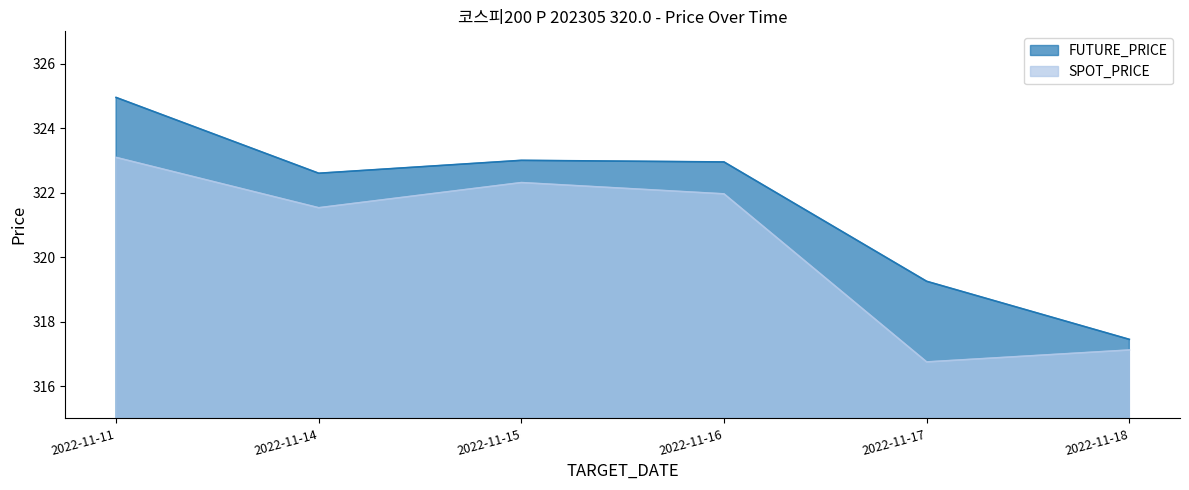

At 2022-11-16, list the series in order from largest to smallest.

FUTURE_PRICE, SPOT_PRICE